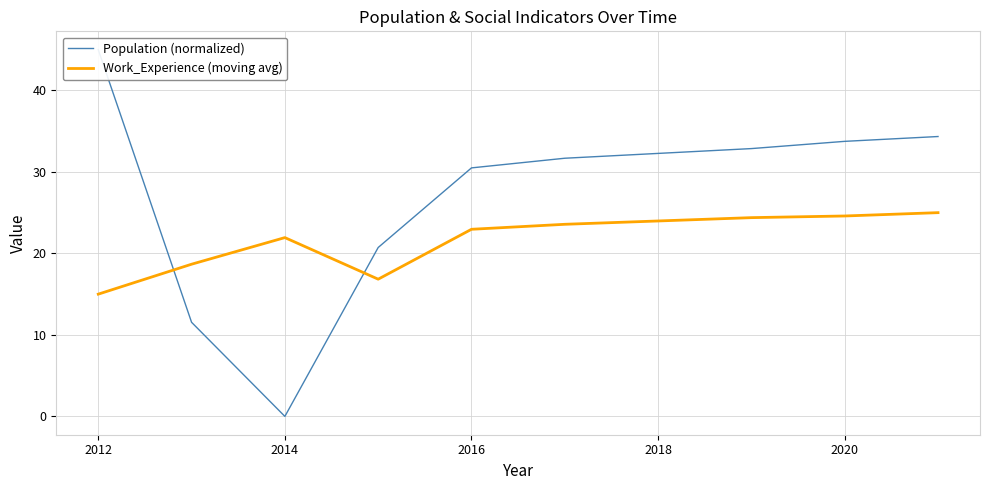

Does the chart display data point markers on the line(s)?

No